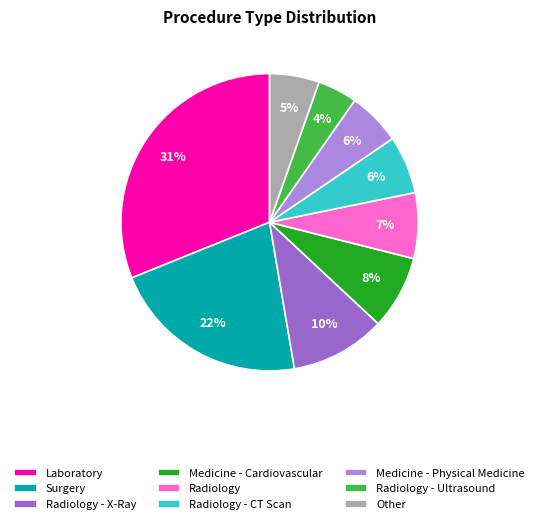

Approximately how many times larger is the value at Radiology - CT Scan compared to Other?

1.2